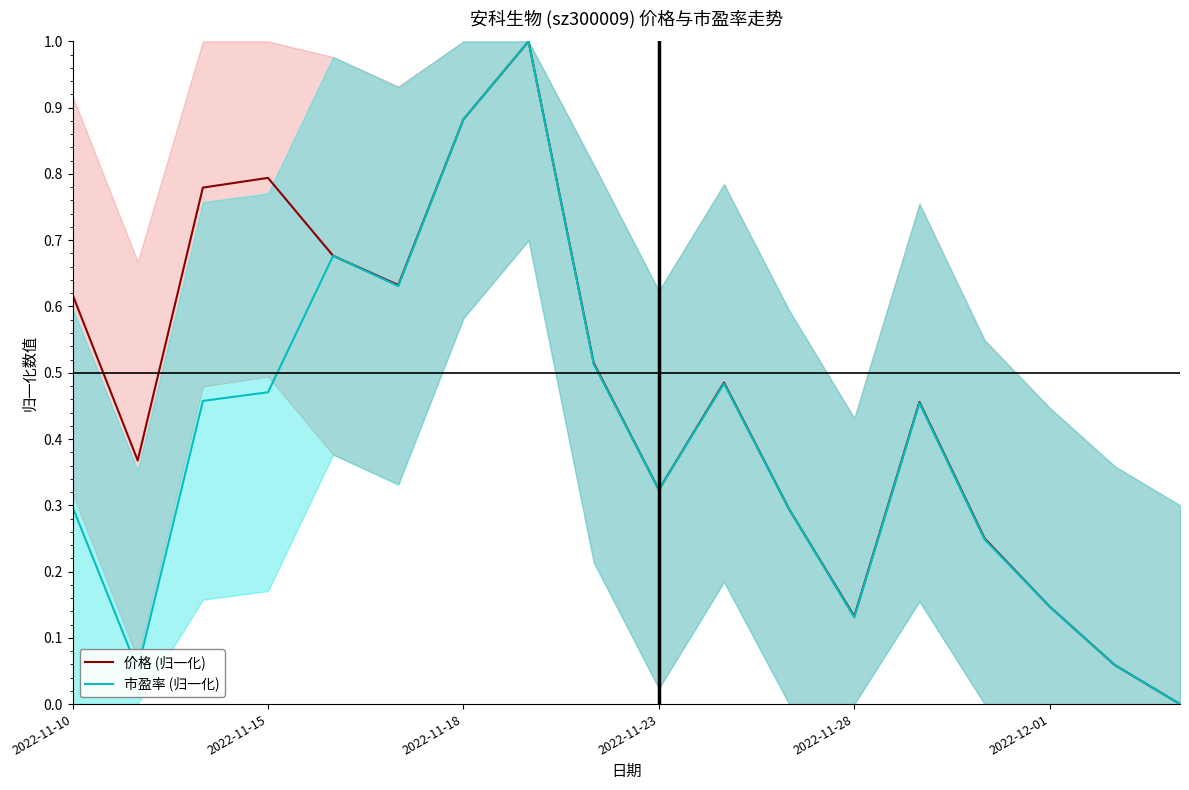

What is the difference between the maximum and minimum values in the 市盈率 (归一化) series?

1.0